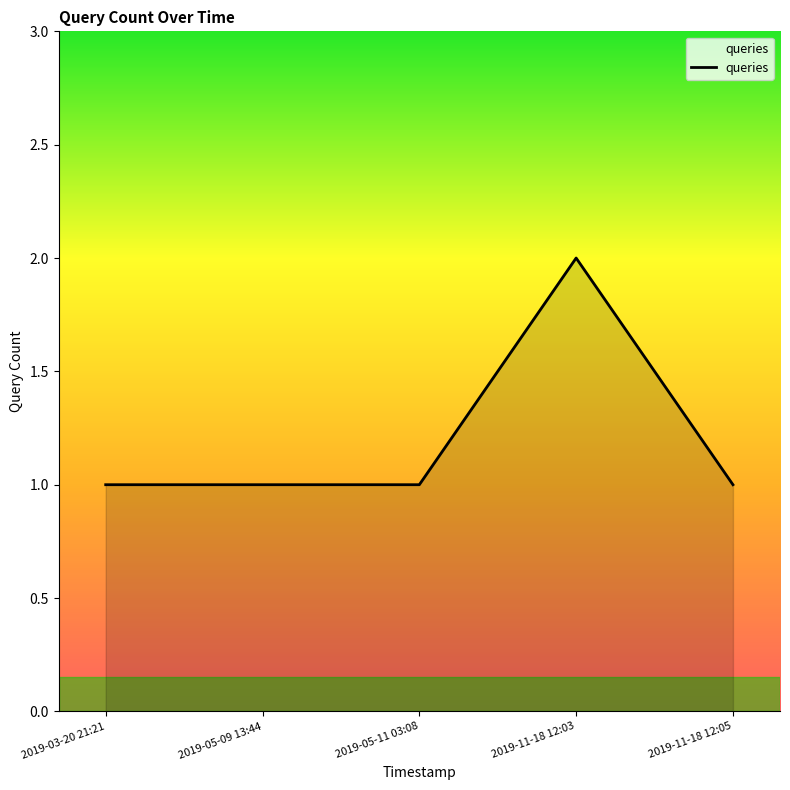

What is the ratio of the value at 2019-03-20 21:21 to the value at 2019-05-09 13:44?

1.0